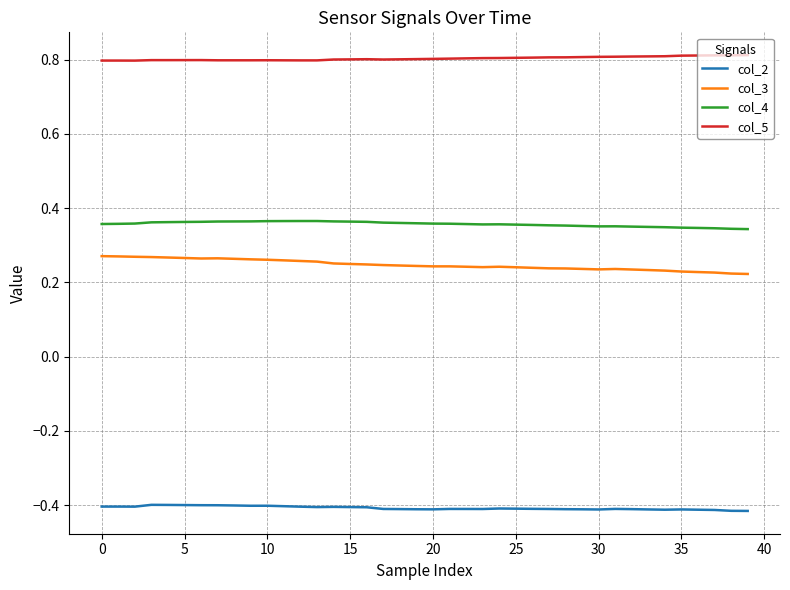

Rank the series by their maximum value, from highest to lowest.

col_5, col_4, col_3, col_2